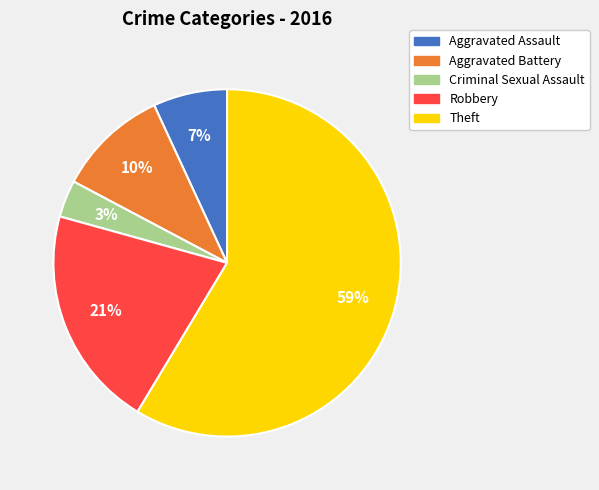

What is the ratio of the value at Aggravated Assault to the value at Aggravated Battery?

0.7